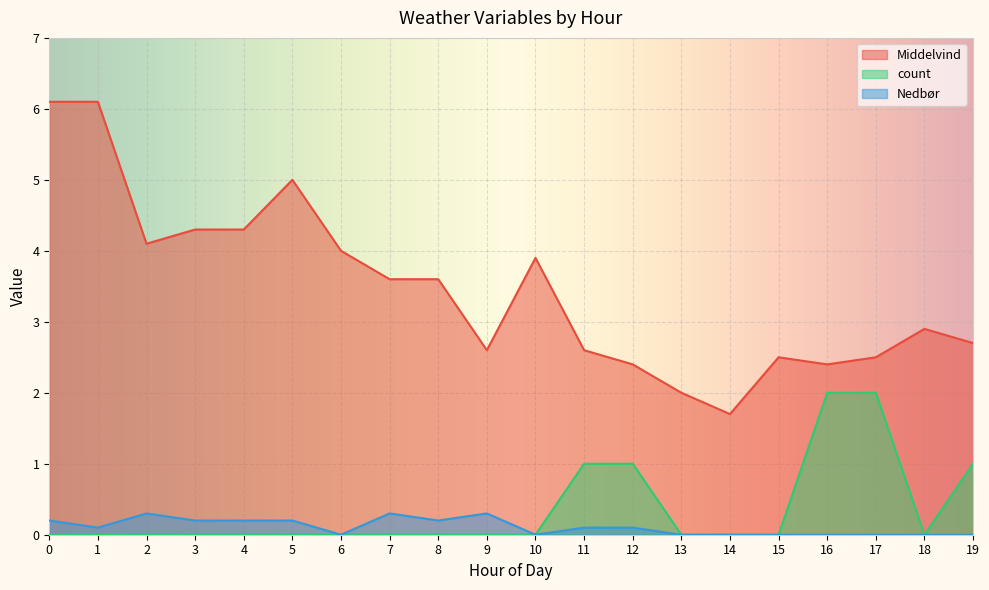

Is it true that Middelvind equals 3.6 at 16?

False